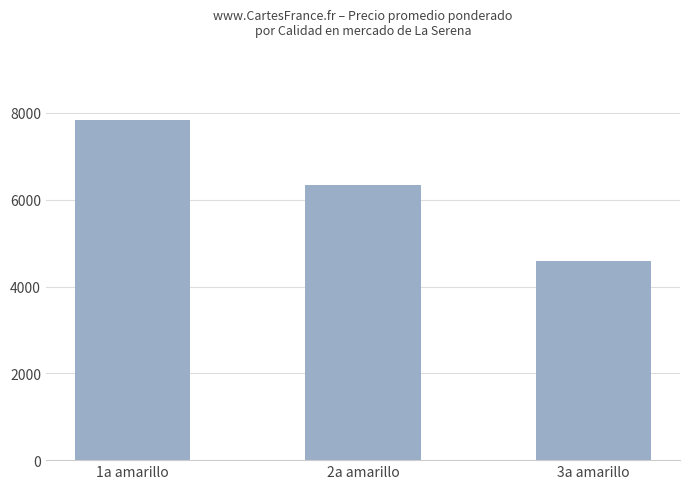

What is the label of the 1st bar from the right?

3a amarillo